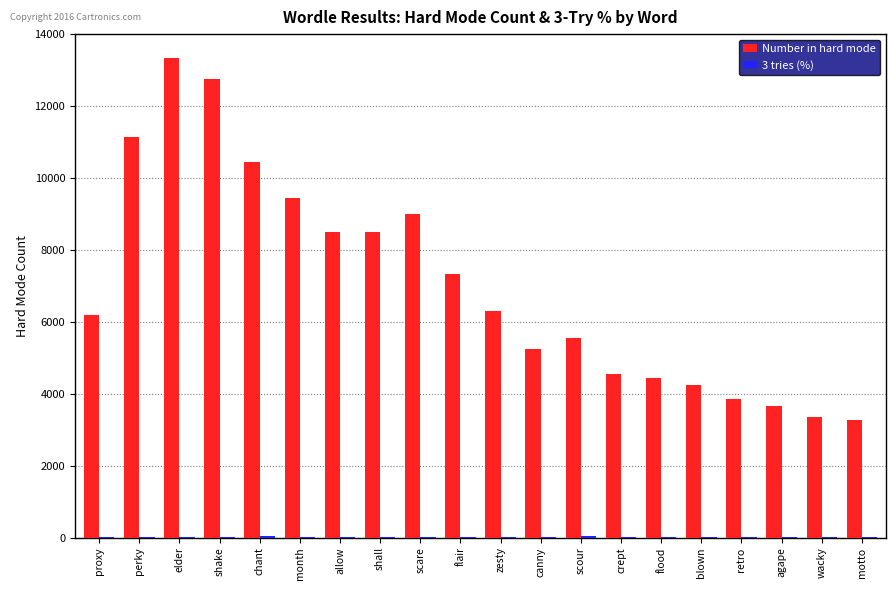

Are the bars grouped side by side (vs. stacked)?

Yes